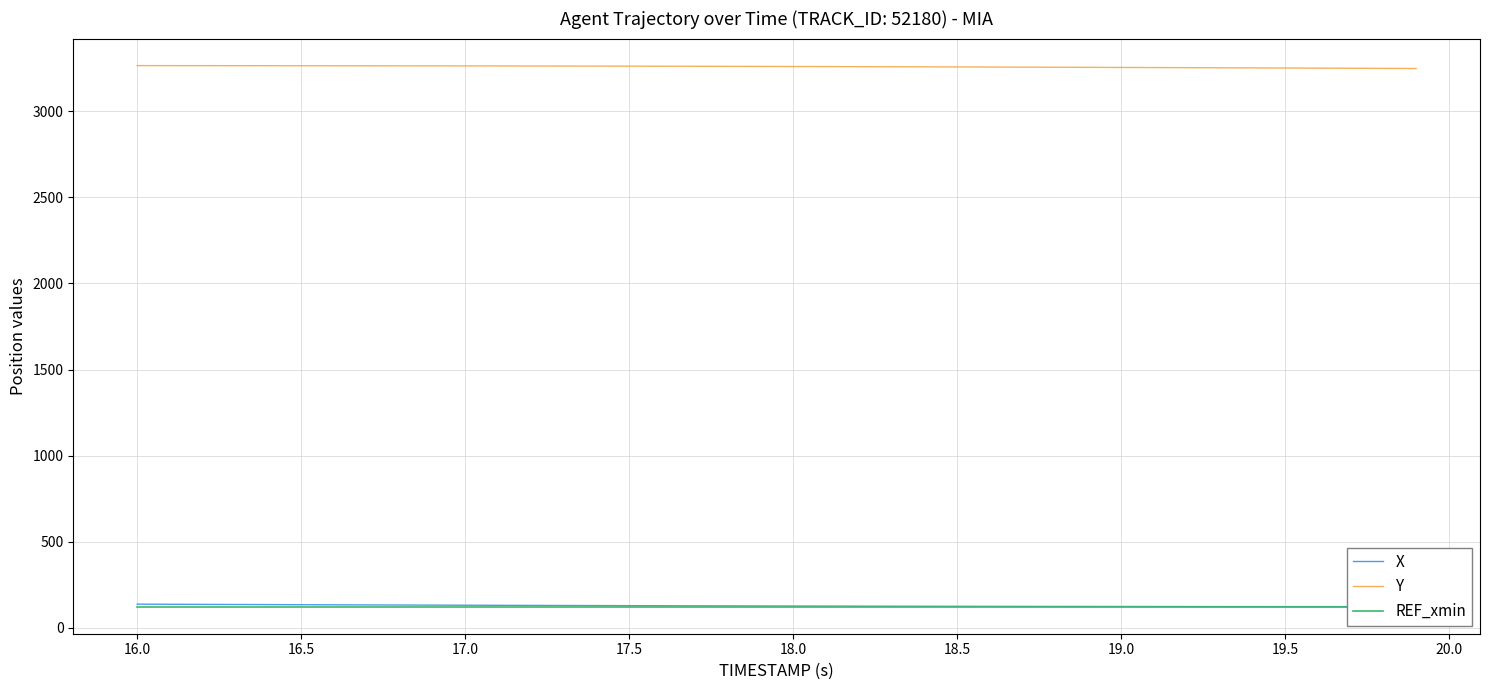

The value of Y at 17.5 is 3260.3. True or false?

True